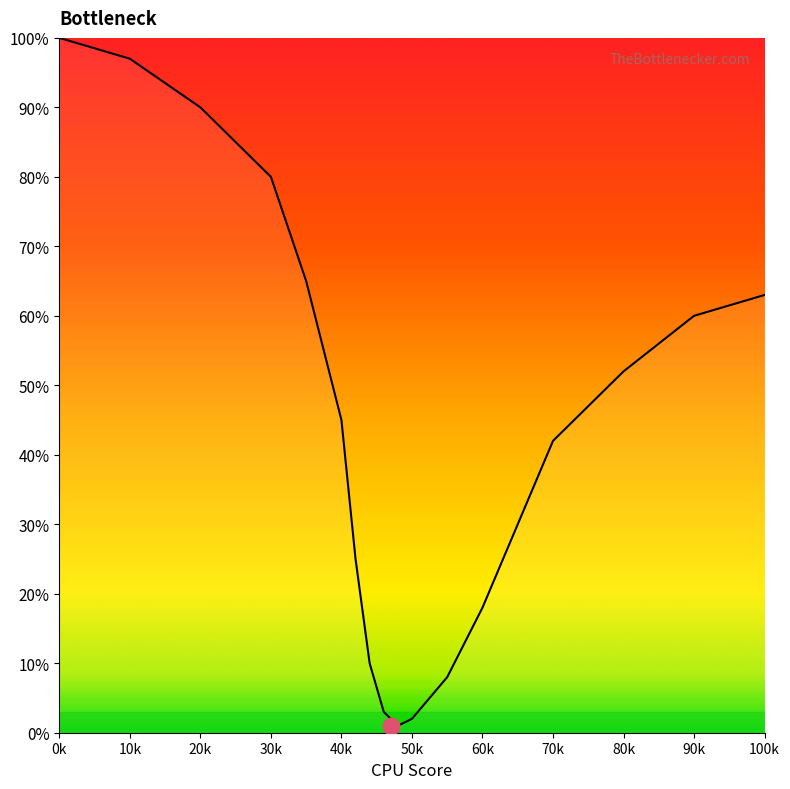

What is the minimum value shown in the chart?

1